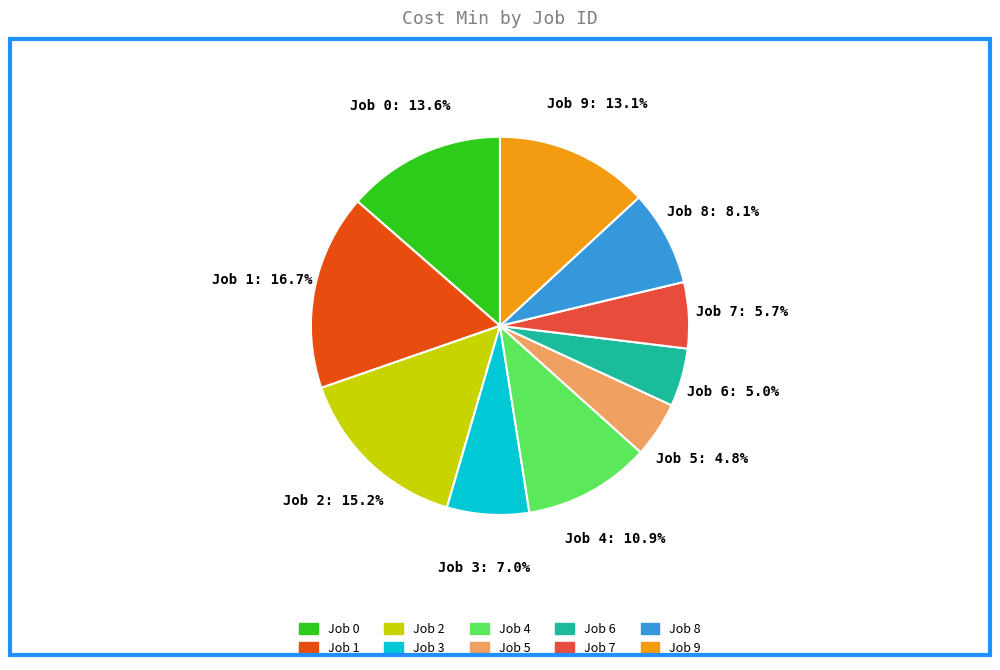

Is there a majority slice in this chart?

No